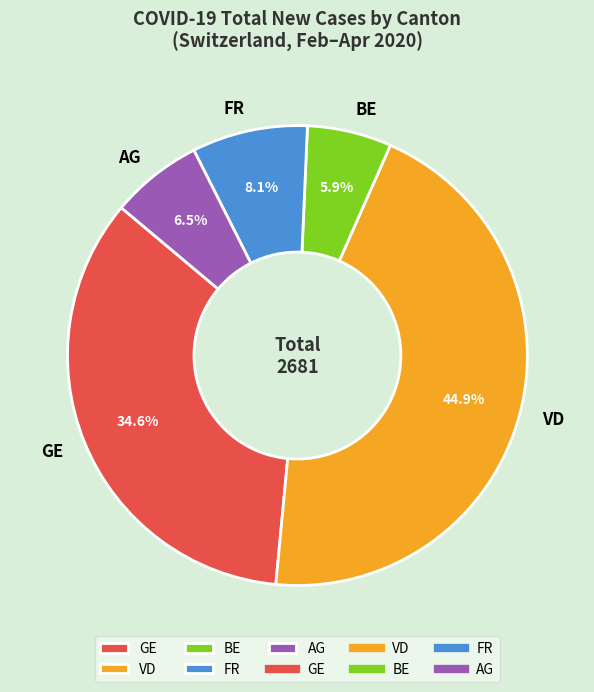

Is the sum of BE and VD greater than half?

Yes